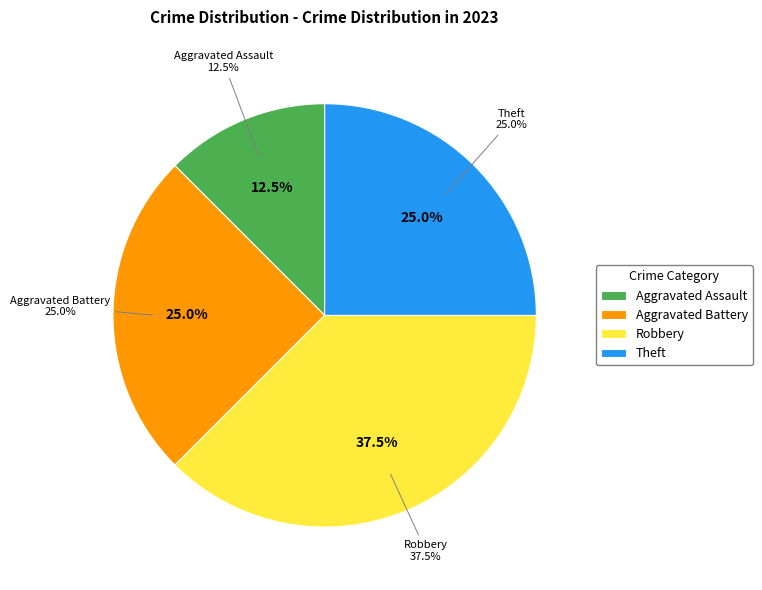

Rank the categories by value from lowest to highest.

Aggravated Assault, Aggravated Battery, Theft, Robbery